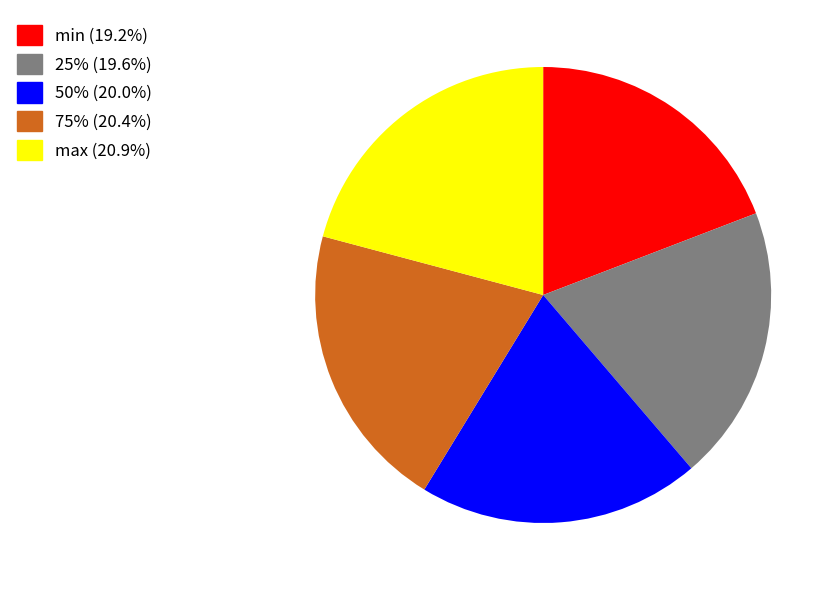

Combined, do 75% (20.4%) and 25% (19.6%) account for over 50%?

No